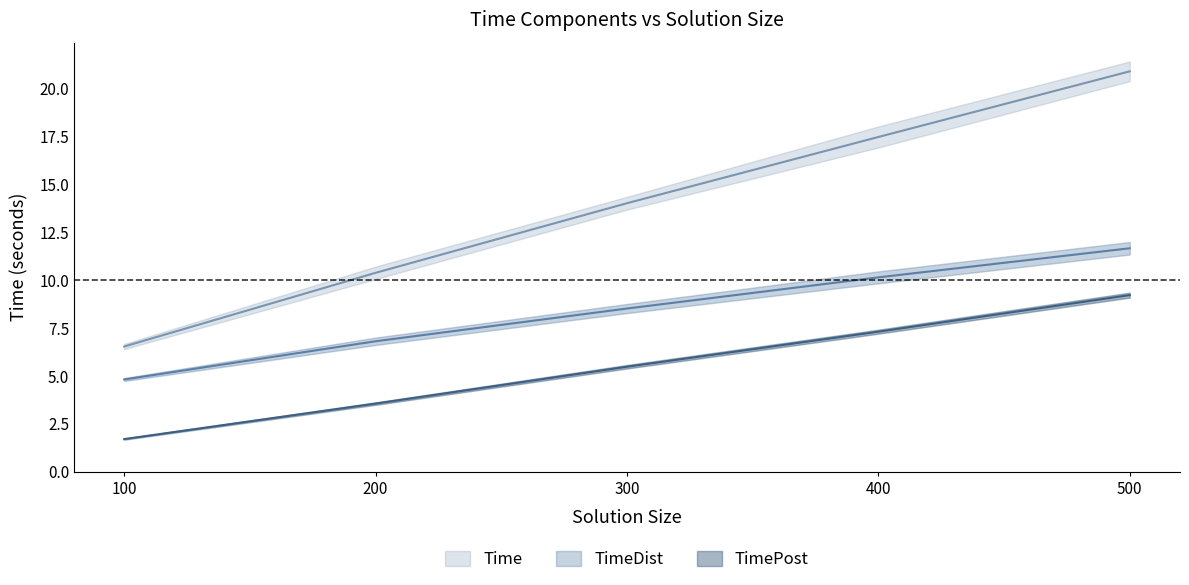

What is the minimum value for TimePost?

1.7